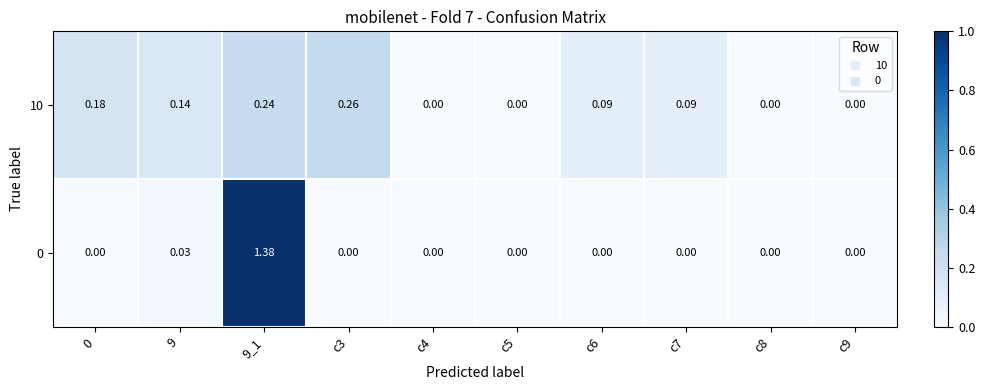

Is the value of 10 at c6 greater than the value of 0 at c9?

Yes